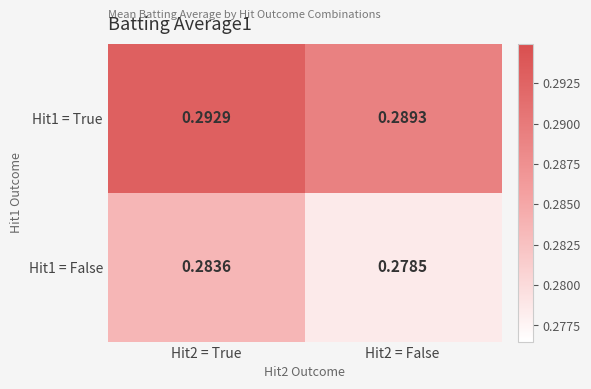

Which series has the largest range (max minus min)?

Hit1 = False